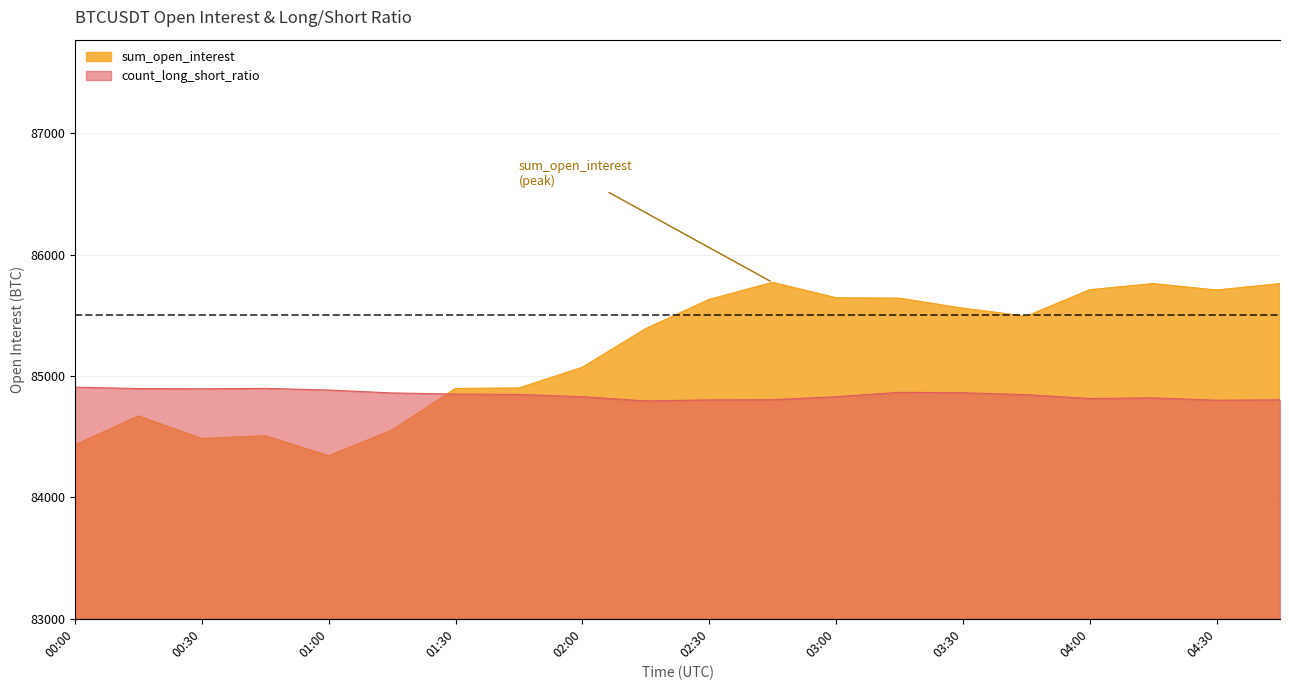

At which label is sum_open_interest closest to 85055?

02:00